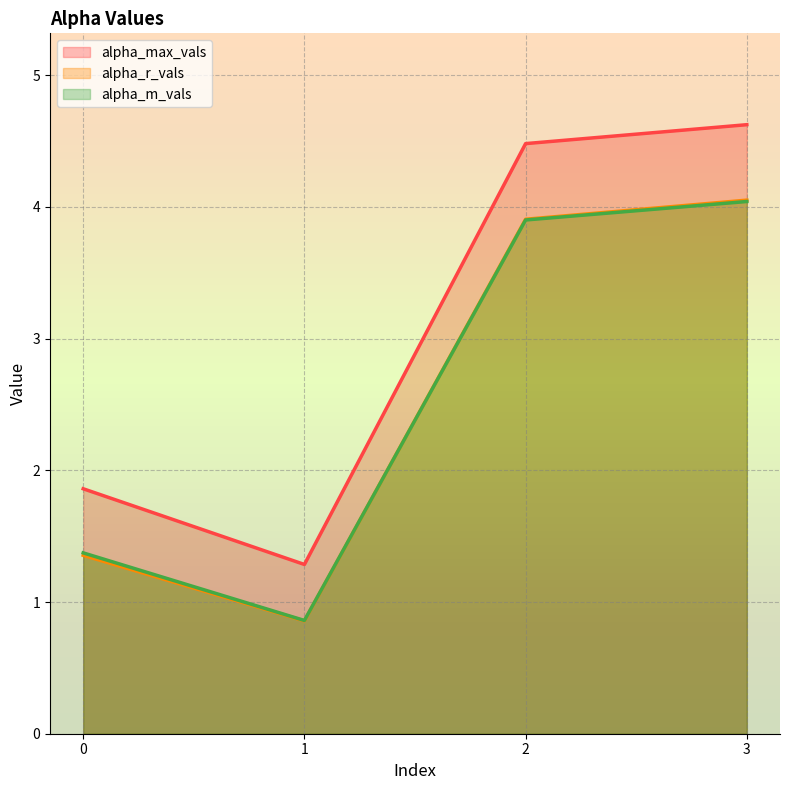

Which series ends up on top after the final intersection of alpha_r_vals and alpha_m_vals?

alpha_r_vals